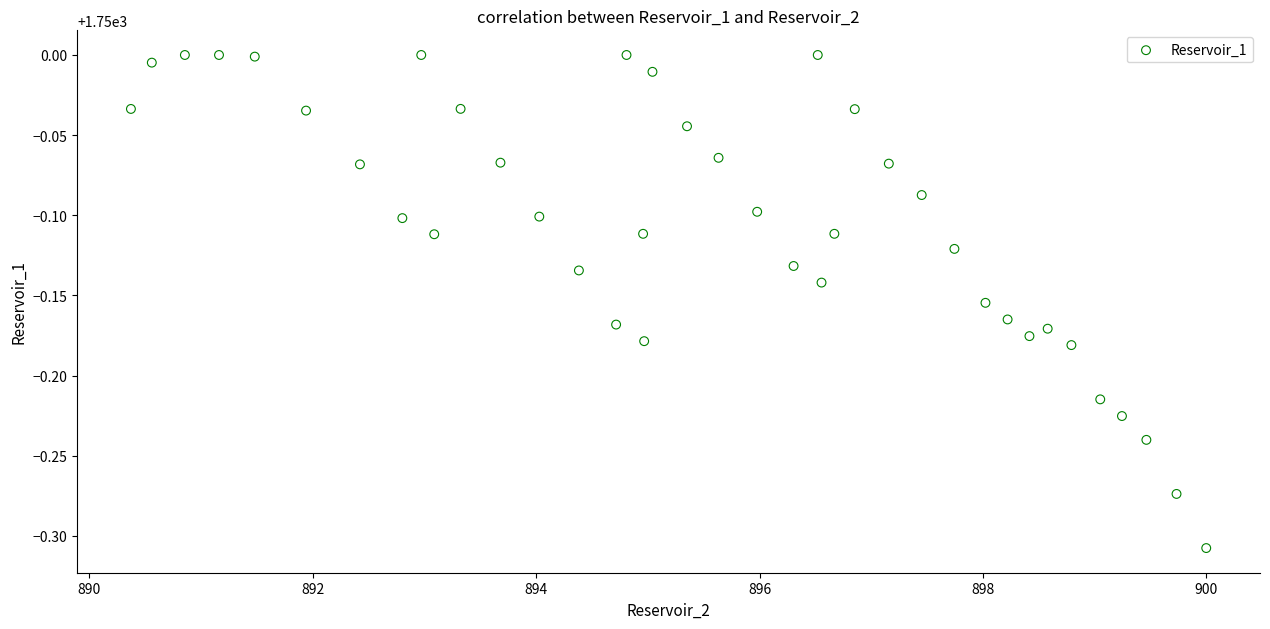

What is the range of Y values (max minus min)?

0.3